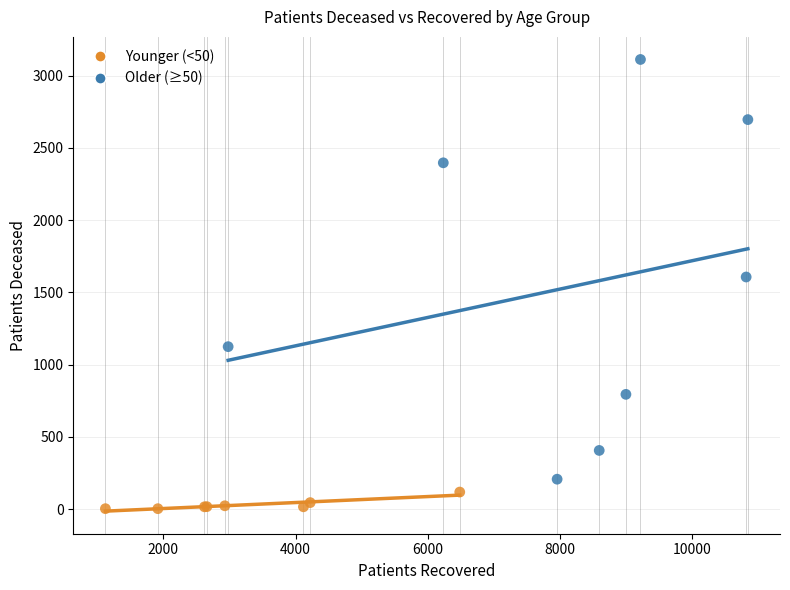

Which series reaches the minimum Y coordinate?

Younger (<50)